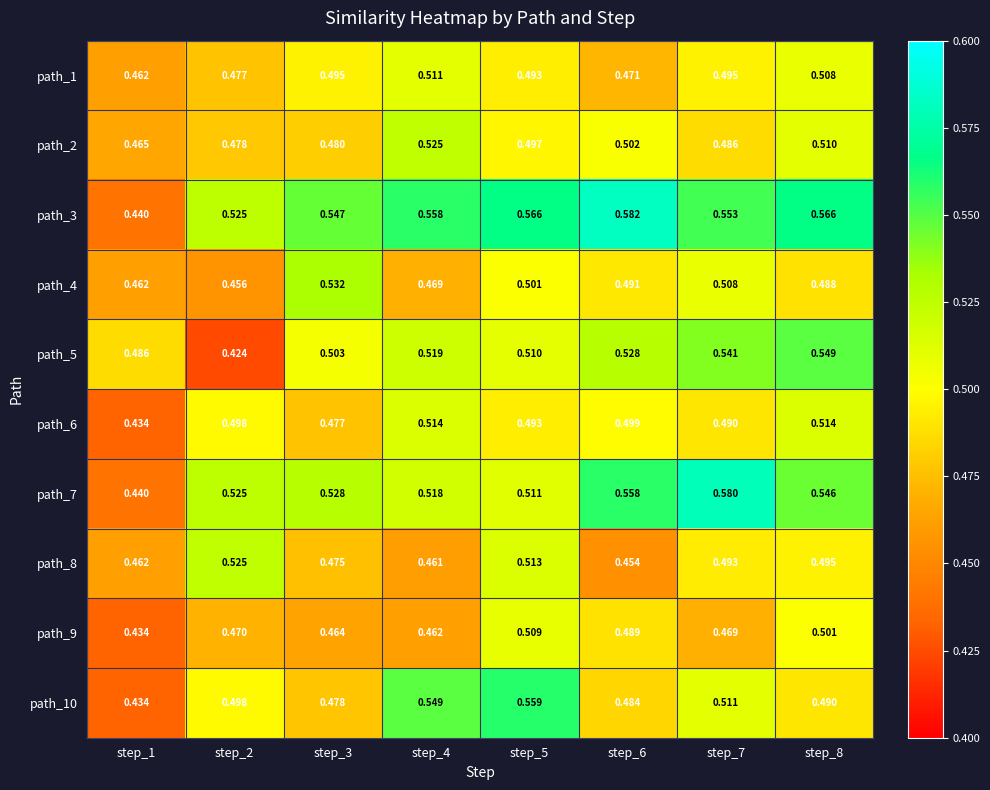

Is the value of path_9 at step_4 greater than the value of path_5 at step_6?

No